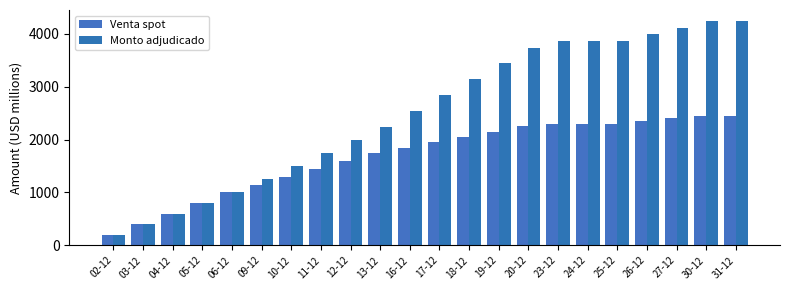

Rank the series by their maximum value, from lowest to highest.

Venta spot, Monto adjudicado